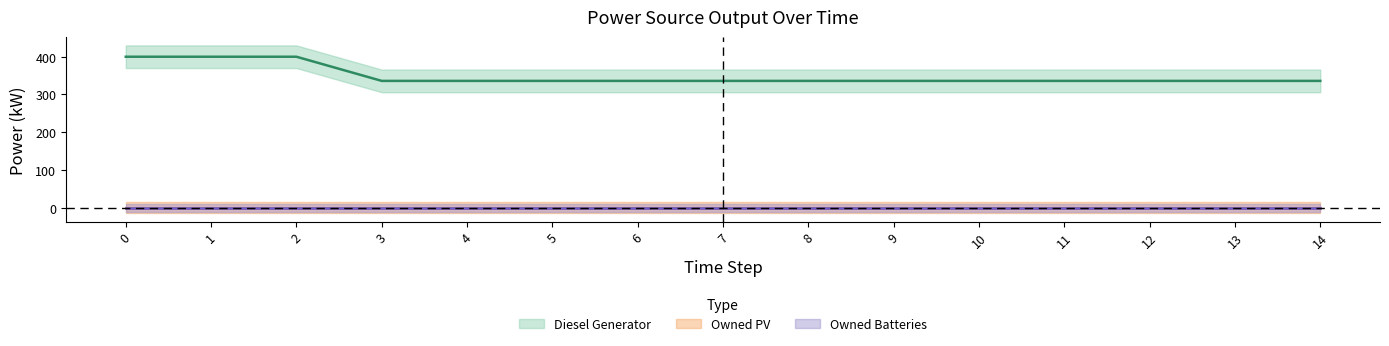

What is the difference between the maximum and second lowest values in the Diesel Generator series?

64